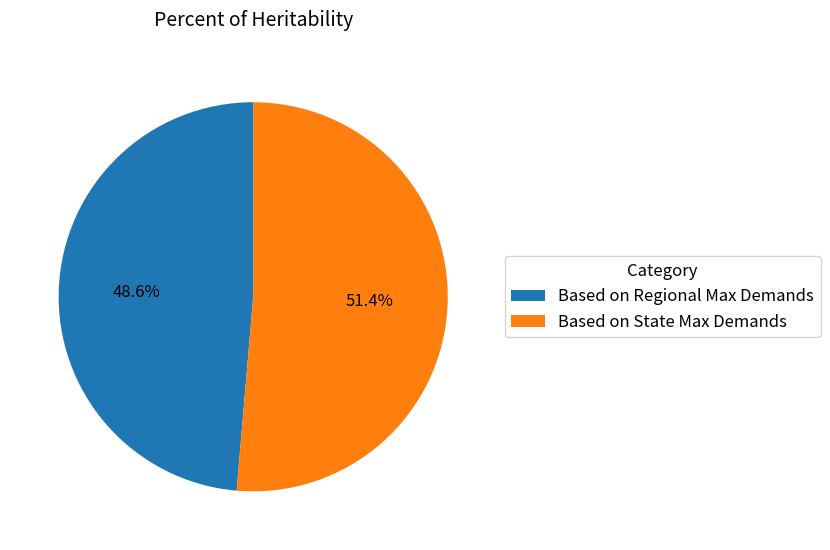

Do Based on State Max Demands and Based on Regional Max Demands together represent more than half of the pie?

Yes